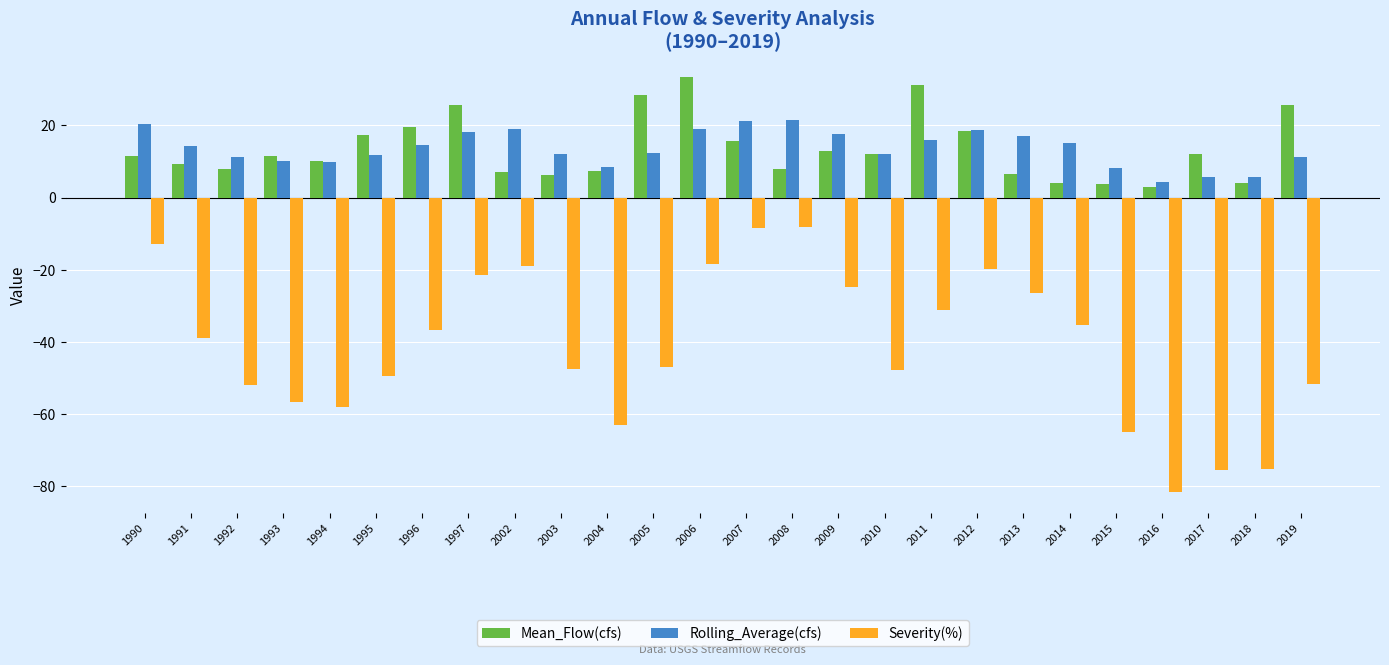

What is the average value of the Rolling_Average(cfs) series?

13.7